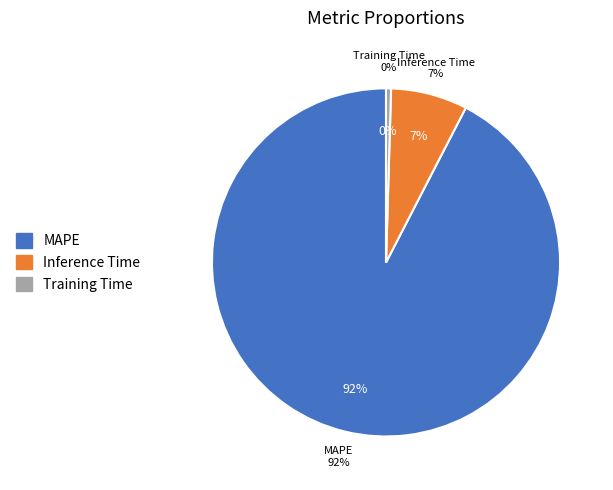

To the nearest percent, what is the difference between the MAPE and Training Time slice percentages?

92%